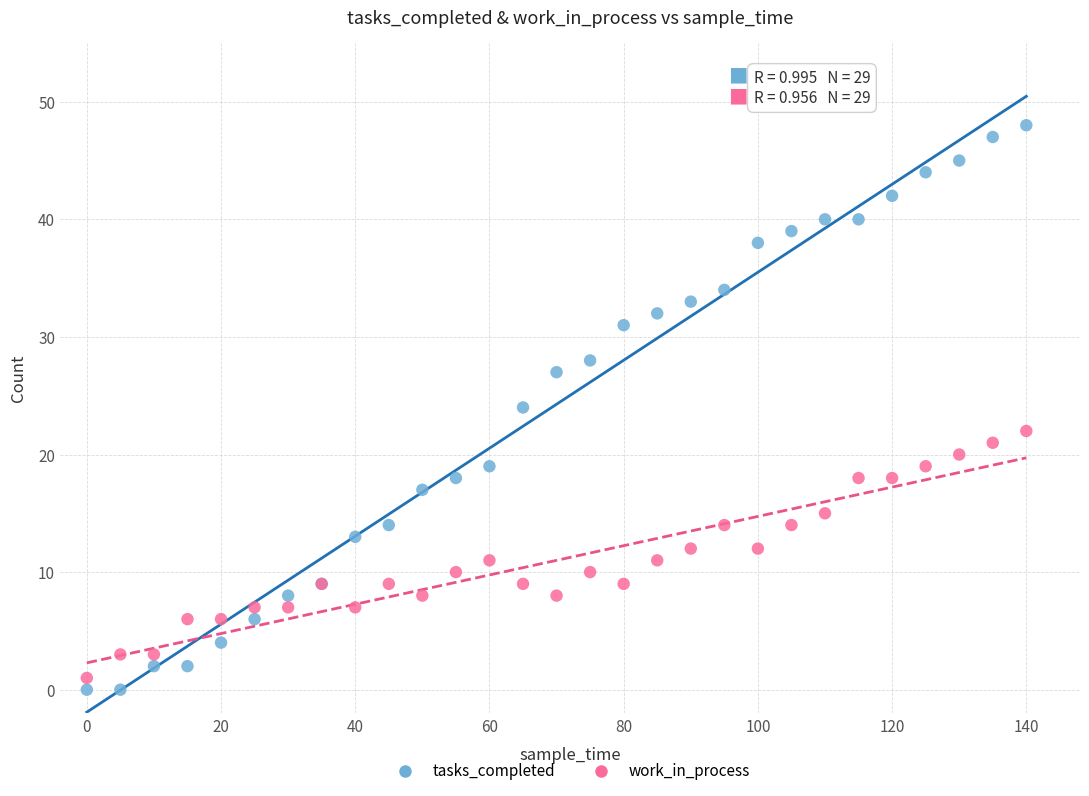

Which series reaches the maximum Y coordinate?

tasks_completed